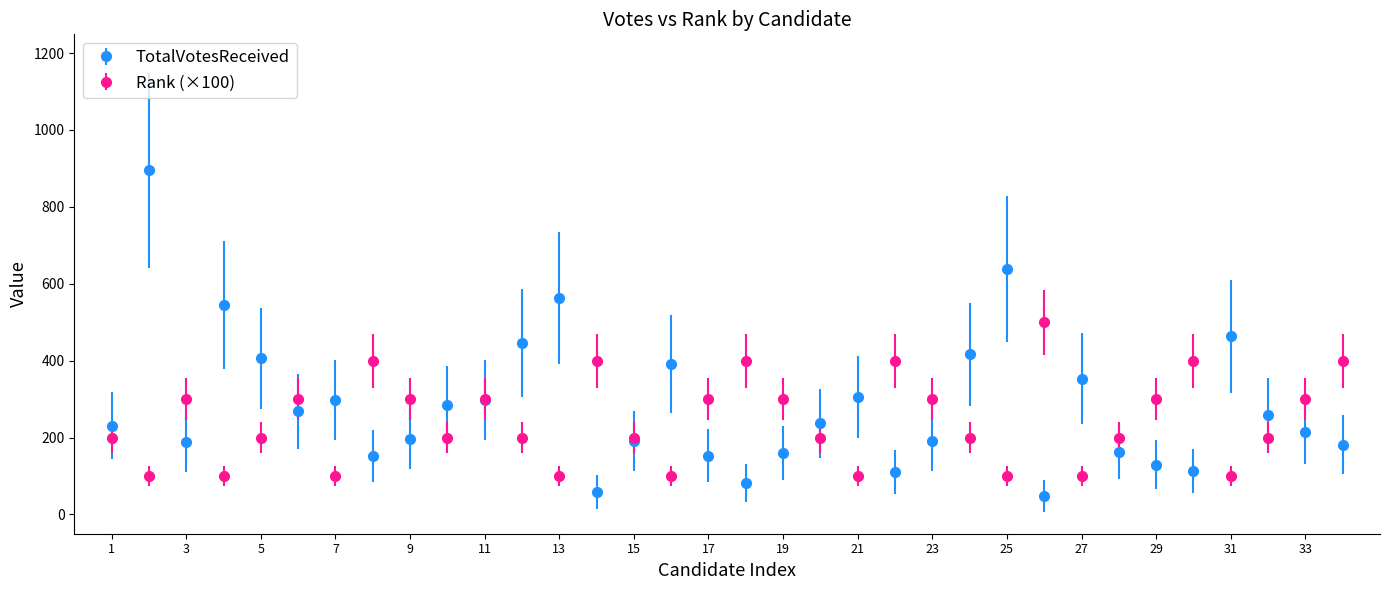

Which series has the widest spread of values?

TotalVotesReceived